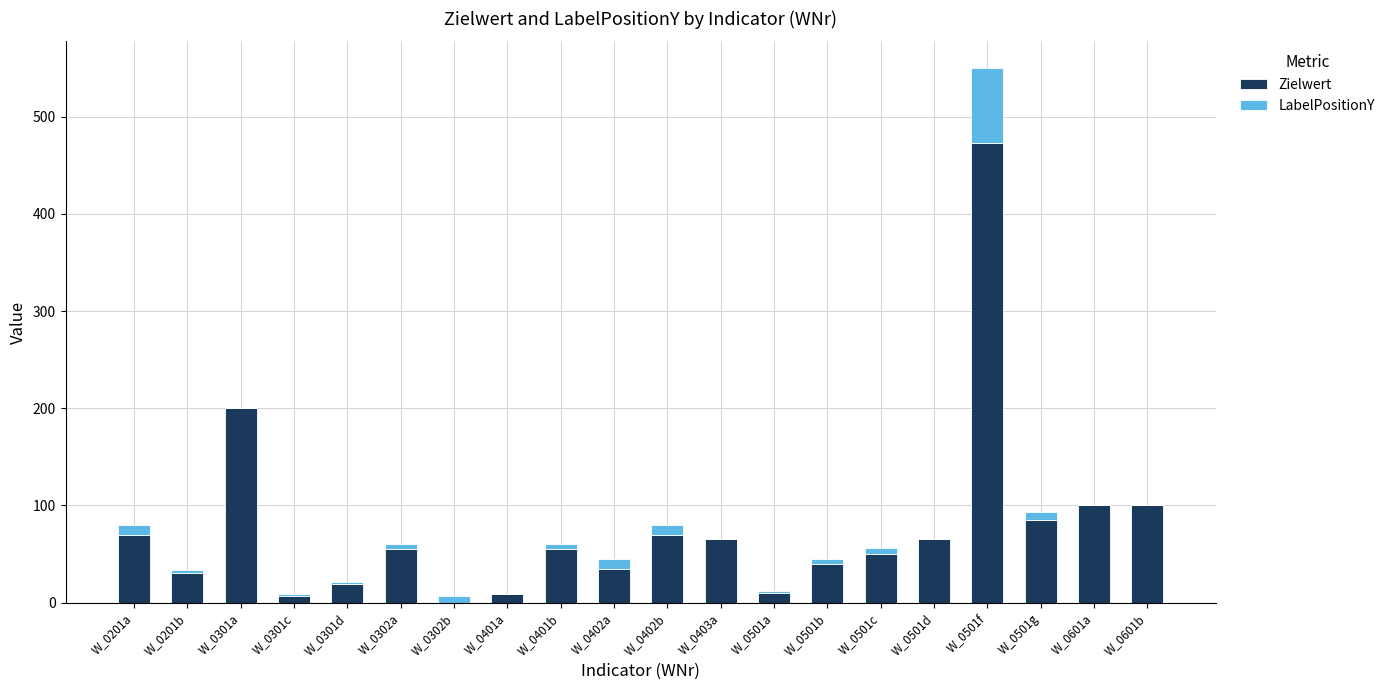

Does the chart contain stacked bars?

Yes